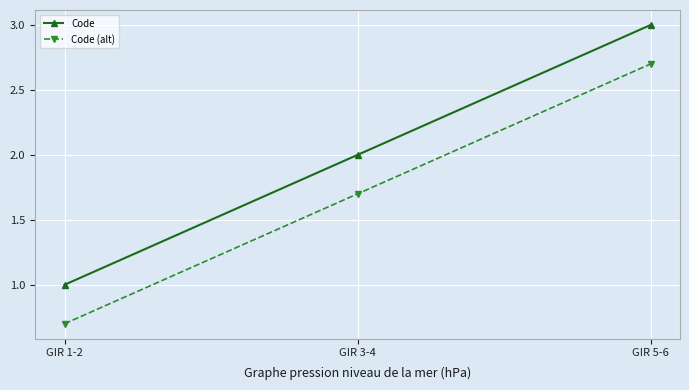

The Code (alt) series shows 1.0 at GIR 3-4. True or false?

False